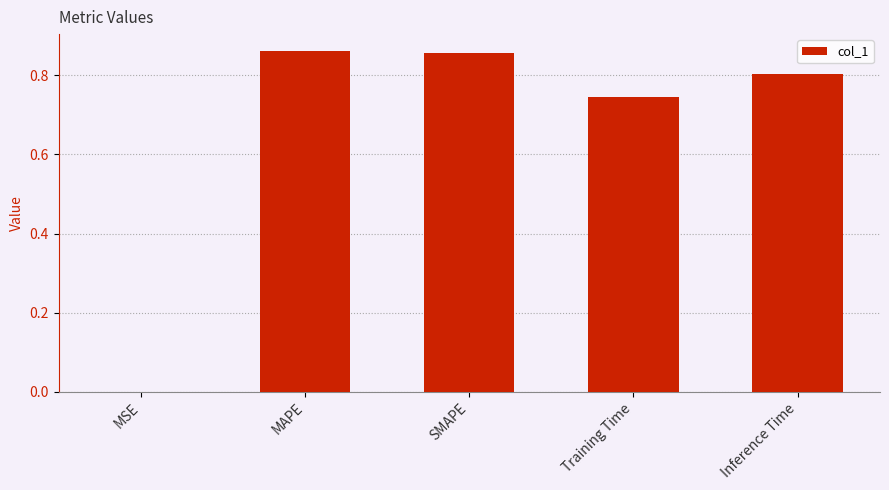

Which has a higher value, MSE or MAPE?

MAPE